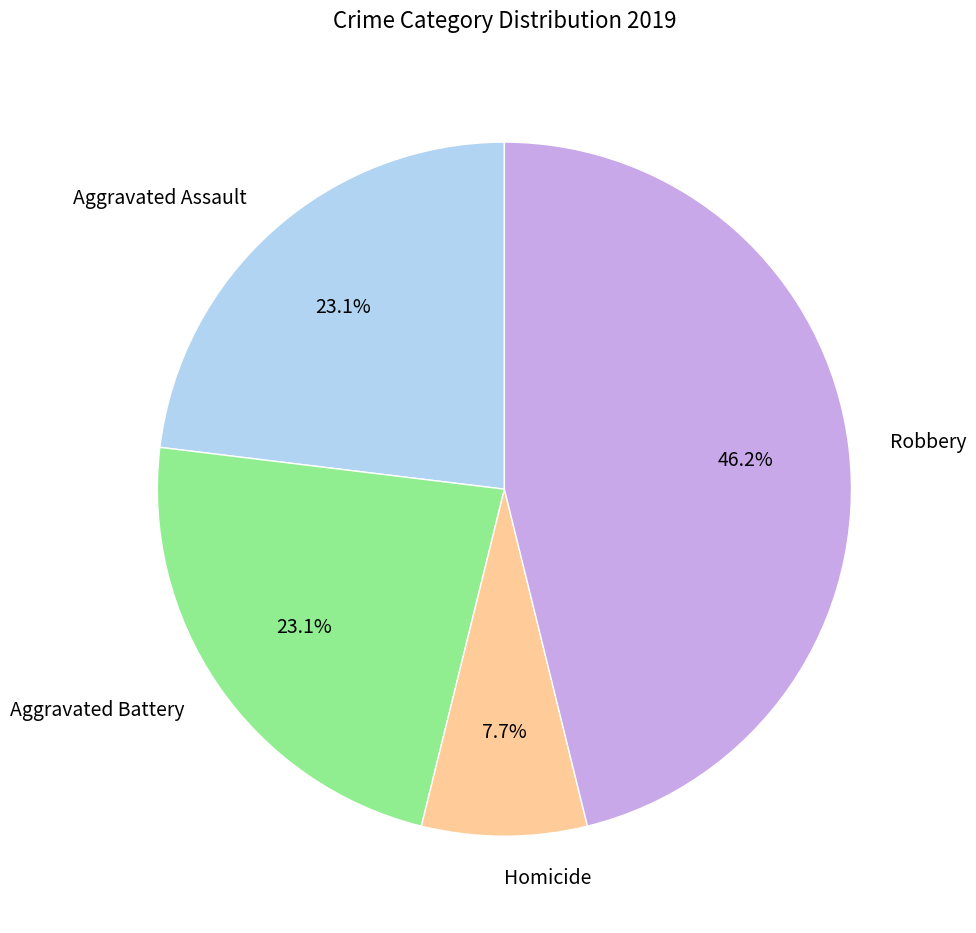

How much of the chart is everything except Robbery?

53.8%